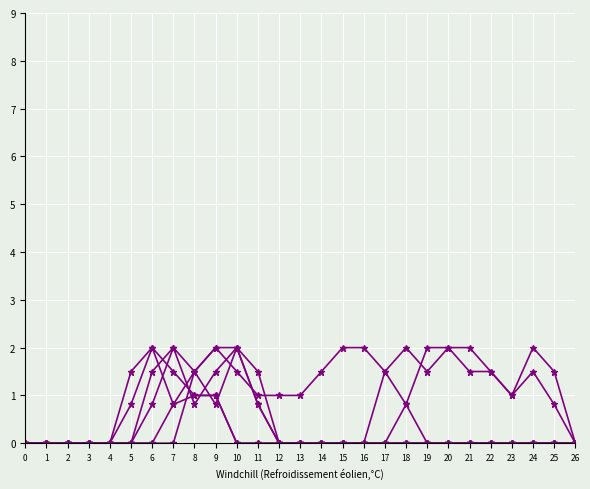

Reading left to right, list all the values displayed in this chart.

col_12: 0=0.0	1=0.0	2=0.0	3=0.0	4=0.0	5=1.5	6=2.0	7=0.8	8=1.0	9=1.0	10=0.0	11=0.0	12=0.0	13=0.0	14=0.0	15=0.0	16=0.0	17=0.0	18=0.8	19=2.0	20=2.0	21=1.5	22=1.5	23=1.0	24=1.5	25=0.8	26=0.0
col_13: 0=0.0	1=0.0	2=0.0	3=0.0	4=0.0	5=0.8	6=2.0	7=1.5	8=1.0	9=1.0	10=0.0	11=0.0	12=0.0	13=0.0	14=0.0	15=0.0	16=0.0	17=1.5	18=2.0	19=1.5	20=2.0	21=2.0	22=1.5	23=1.0	24=2.0	25=1.5	26=0.0
col_20: 0=0.0	1=0.0	2=0.0	3=0.0	4=0.0	5=0.0	6=0.0	7=0.0	8=1.5	9=2.0	10=1.5	11=1.0	12=1.0	13=1.0	14=1.5	15=2.0	16=2.0	17=1.5	18=0.8	19=0.0	20=0.0	21=0.0	22=0.0	23=0.0	24=0.0	25=0.0	26=0.0
col_6: 0=0.0	1=0.0	2=0.0	3=0.0	4=0.0	5=0.0	6=0.0	7=0.8	8=1.5	9=2.0	10=2.0	11=0.8	12=0.0	13=0.0	14=0.0	15=0.0	16=0.0	17=0.0	18=0.0	19=0.0	20=0.0	21=0.0	22=0.0	23=0.0	24=0.0	25=0.0	26=0.0
col_8: 0=0.0	1=0.0	2=0.0	3=0.0	4=0.0	5=0.0	6=0.8	7=2.0	8=1.5	9=0.8	10=2.0	11=1.5	12=0.0	13=0.0	14=0.0	15=0.0	16=0.0	17=0.0	18=0.0	19=0.0	20=0.0	21=0.0	22=0.0	23=0.0	24=0.0	25=0.0	26=0.0
col_9: 0=0.0	1=0.0	2=0.0	3=0.0	4=0.0	5=0.0	6=1.5	7=2.0	8=0.8	9=1.5	10=2.0	11=0.8	12=0.0	13=0.0	14=0.0	15=0.0	16=0.0	17=0.0	18=0.0	19=0.0	20=0.0	21=0.0	22=0.0	23=0.0	24=0.0	25=0.0	26=0.0